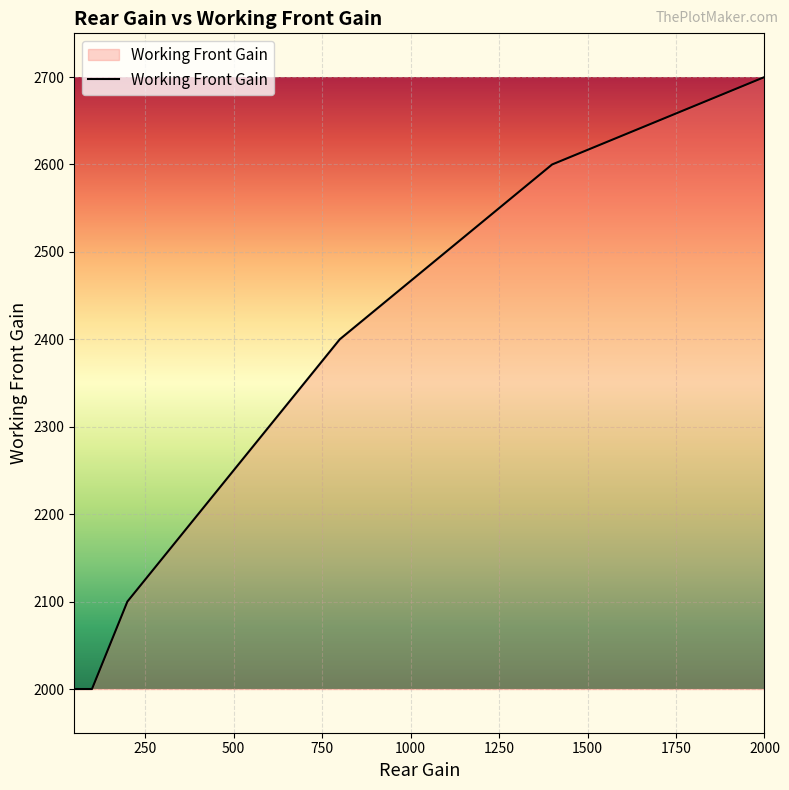

Reading right to left, list all the values displayed in this chart.

2700	2600	2500	2400	2200	2100	2000	2000	2000